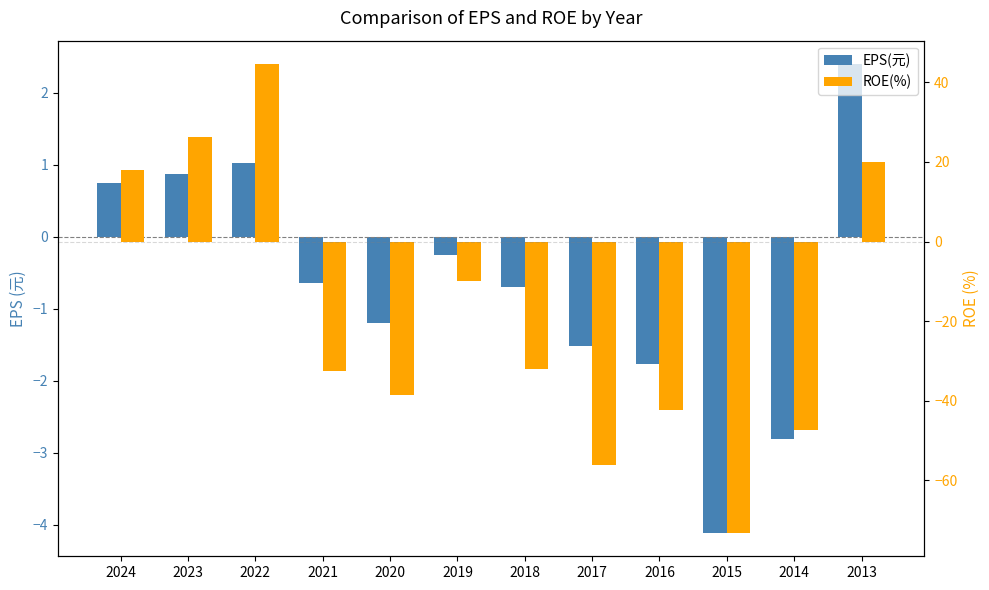

Reading left to right, list all the values displayed in this chart.

EPS(元): 2024=0.8	2023=0.9	2022=1.0	2021=-0.6	2020=-1.2	2019=-0.2	2018=-0.7	2017=-1.5	2016=-1.8	2015=-4.1	2014=-2.8	2013=2.4
ROE(%): 2024=17.9	2023=26.3	2022=44.6	2021=-32.5	2020=-38.6	2019=-9.8	2018=-32.1	2017=-56.1	2016=-42.3	2015=-73.2	2014=-47.3	2013=20.1